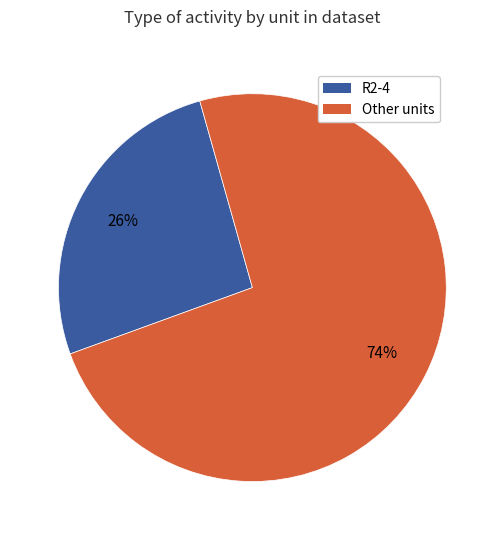

How many slices are in this pie chart?

2